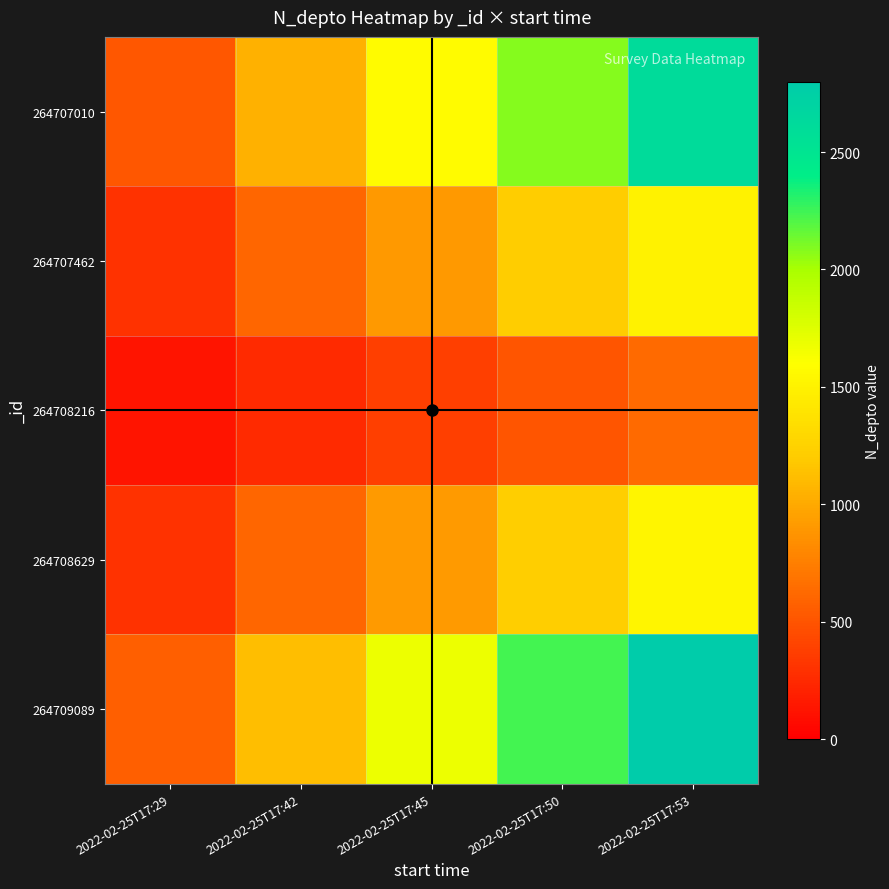

What is the greatest value displayed?

2800.0